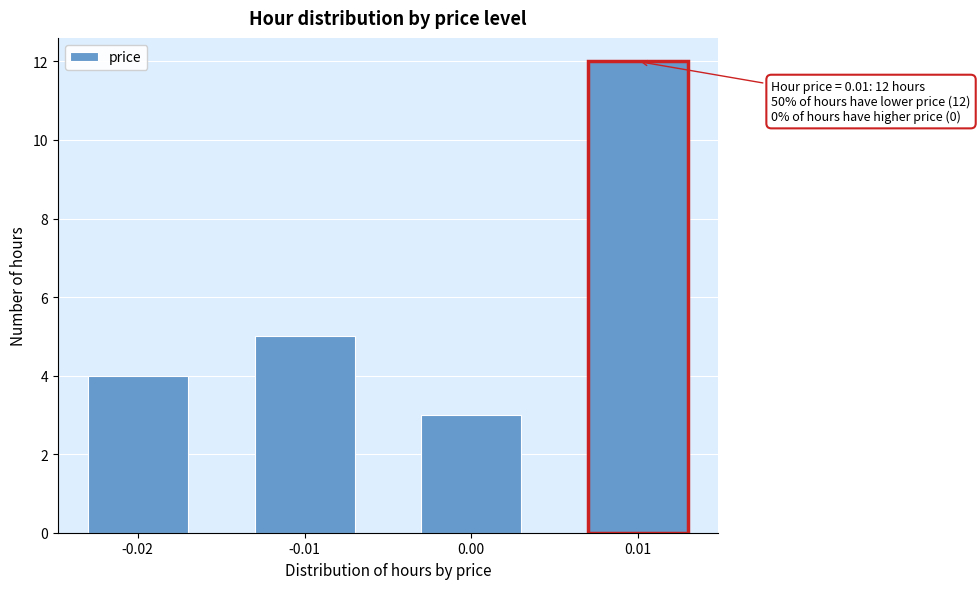

Reading right to left, extract all data points from this chart.

0.01=12	0.00=3	-0.01=5	-0.02=4